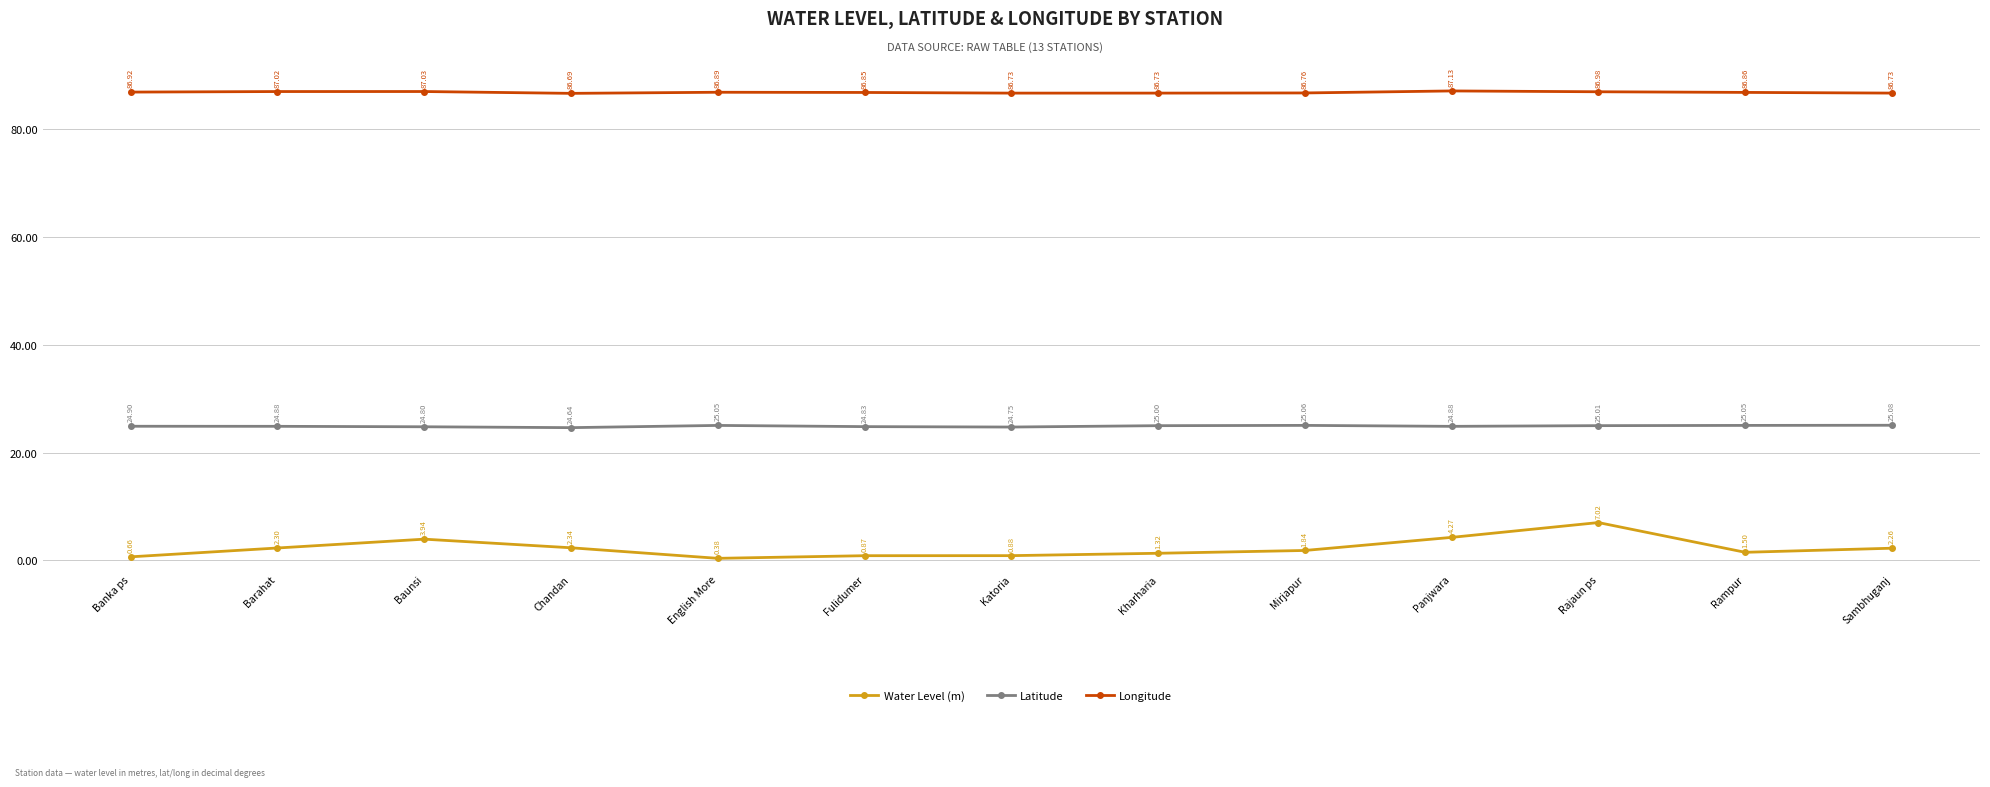

True or false: Water Level (m) and Latitude intersect in this chart.

False